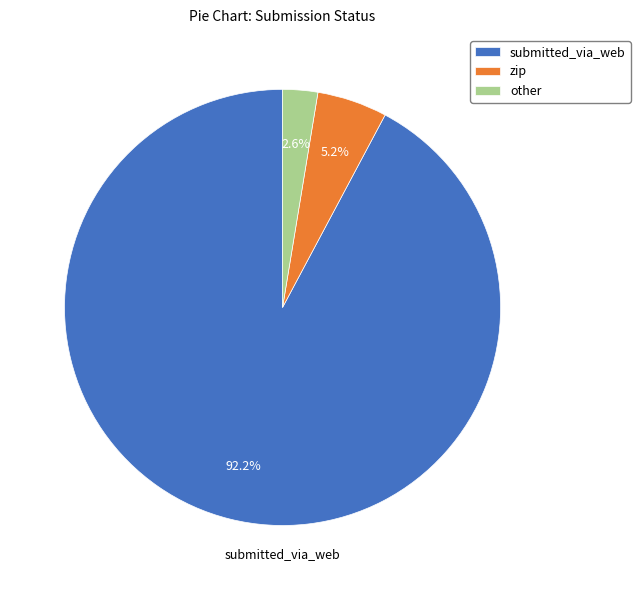

Is it true that submitted_via_web is 92% of the pie?

True